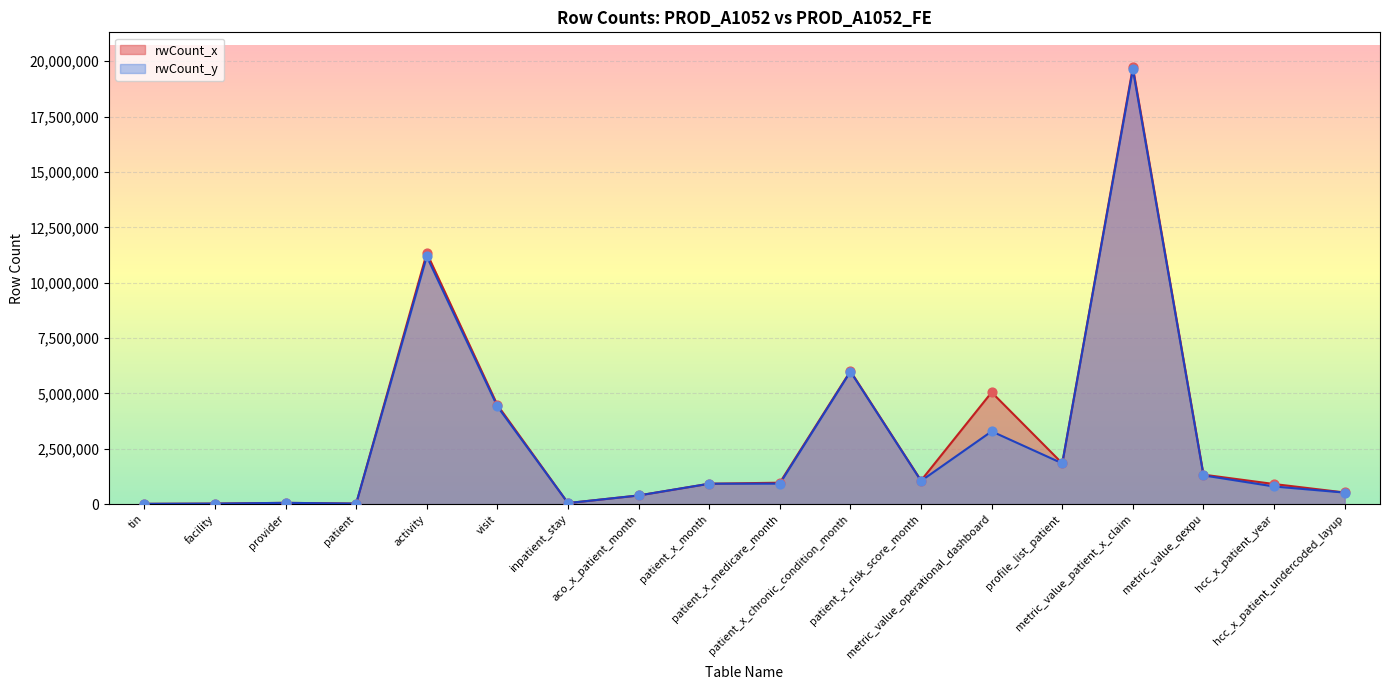

What are all the series names shown in the legend?

rwCount_x, rwCount_y